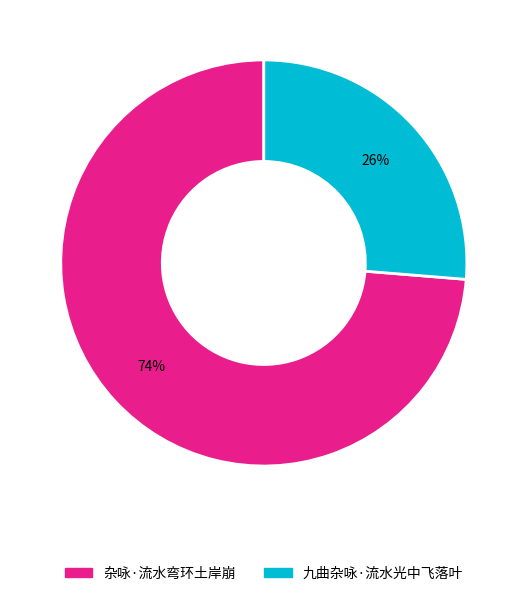

Is it true that 杂咏·流水弯环土岸崩 is 74% of the pie?

True